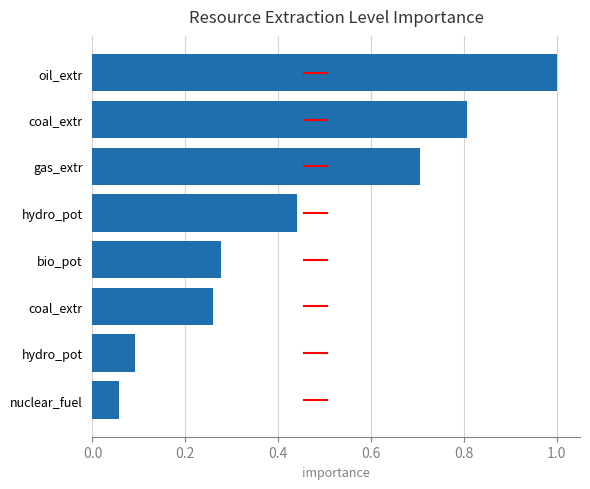

Count the number of data series in this chart.

1